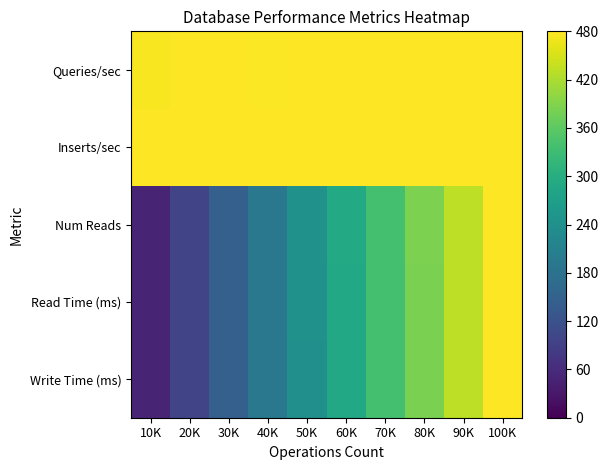

Reading right to left, what are all the values shown in this chart?

Write Time (ms): 100K=480.0	90K=432.0	80K=383.9	70K=335.8	60K=287.8	50K=239.5	40K=191.3	30K=143.5	20K=95.7	10K=47.9
Read Time (ms): 100K=480.0	90K=432.0	80K=384.3	70K=336.7	60K=288.7	50K=240.2	40K=192.7	30K=144.2	20K=96.0	10K=48.4
Num Reads: 100K=480.0	90K=432.0	80K=384.4	70K=336.7	60K=288.8	50K=240.2	40K=192.8	30K=144.1	20K=96.0	10K=48.4
Inserts/sec: 100K=478.1	90K=478.2	80K=478.2	70K=478.4	60K=478.4	50K=479.0	40K=480.0	30K=479.8	20K=479.5	10K=479.2
Queries/sec: 100K=479.8	90K=479.9	80K=479.4	70K=478.9	60K=478.6	50K=479.4	40K=478.1	30K=479.3	20K=480.0	10K=476.0